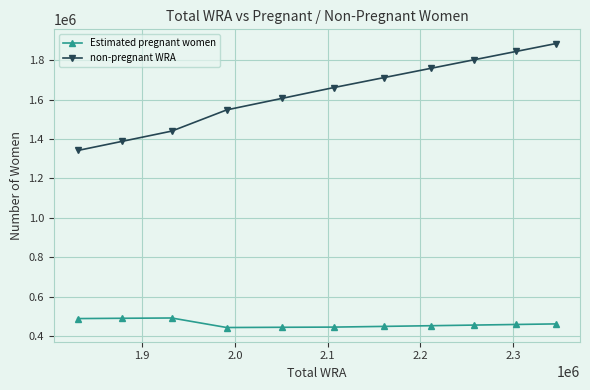

What is the smallest value displayed?

443084.9